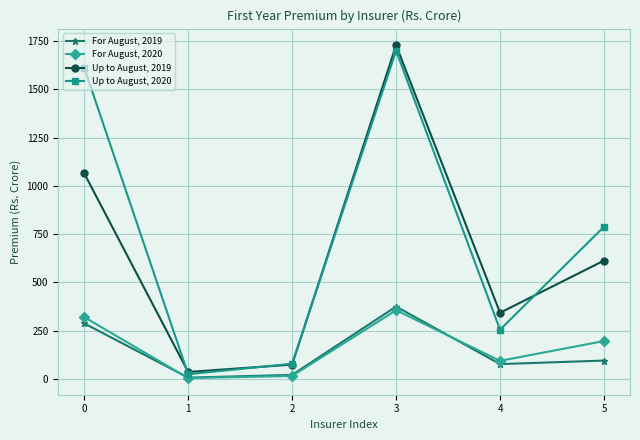

Which series has the largest total across all categories?

Up to August, 2020